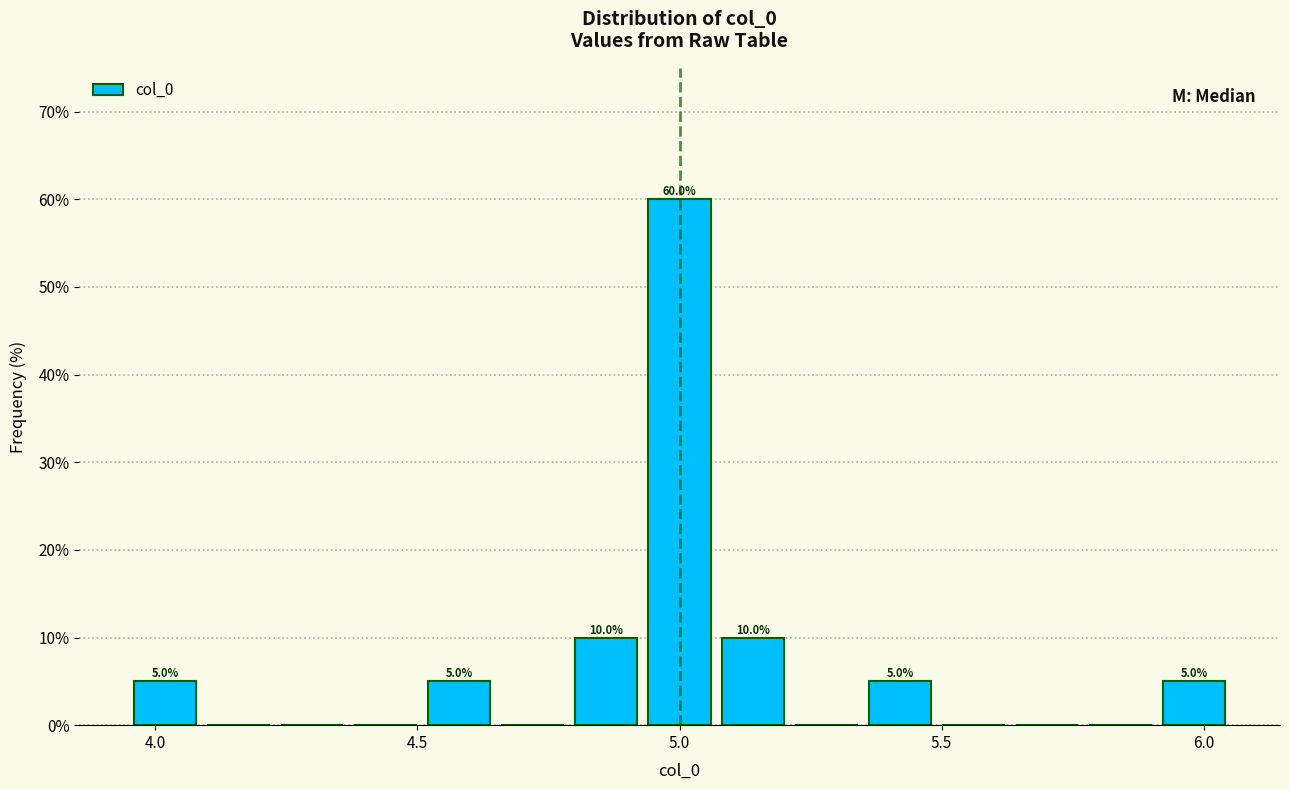

Read against the x-axis, roughly where is the centre of the tallest bar?

5.00